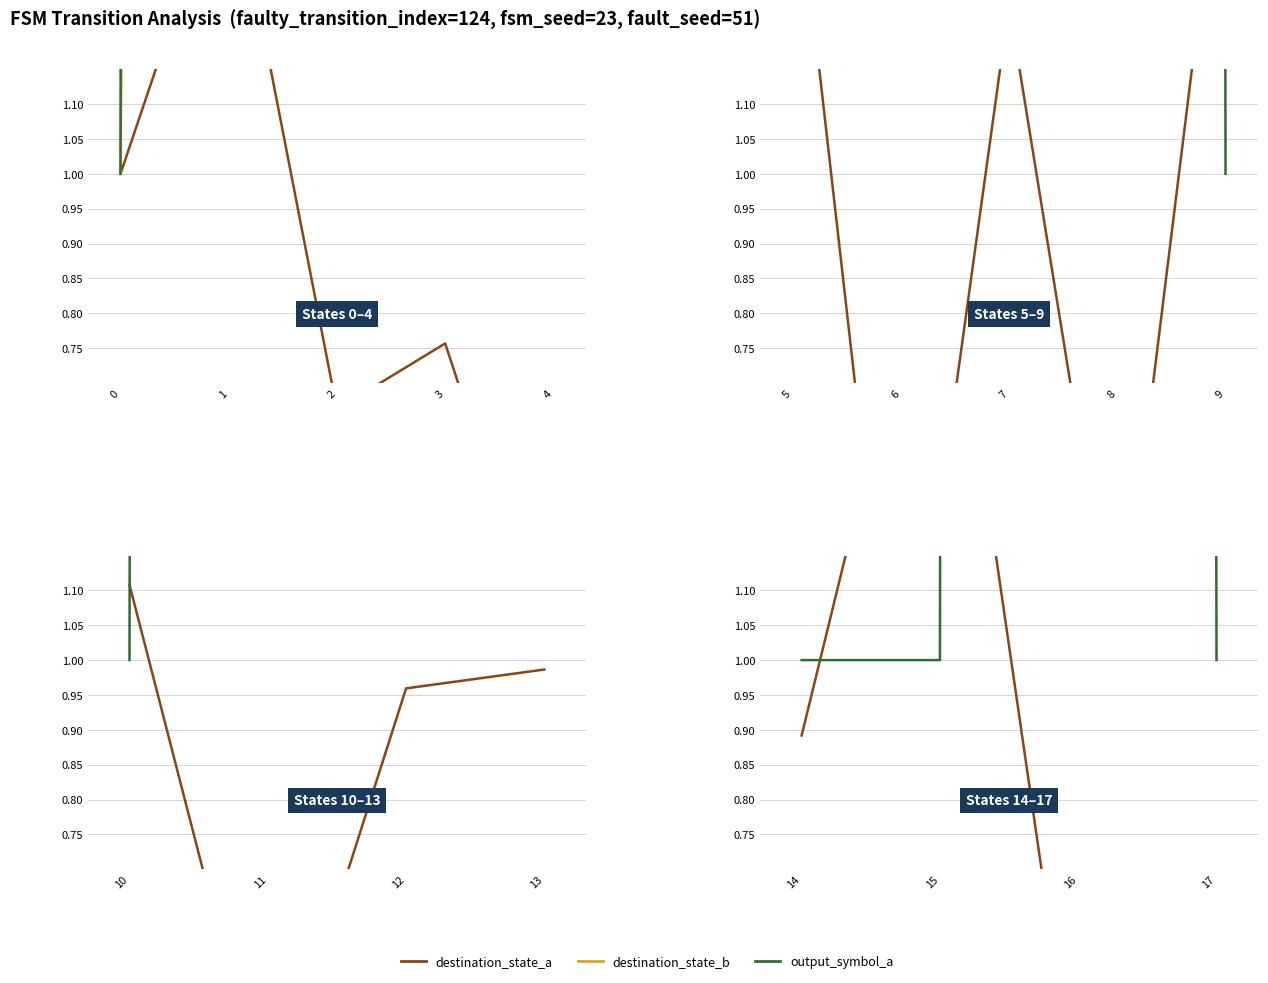

The destination_state_b series shows 10.6 at 14. True or false?

False